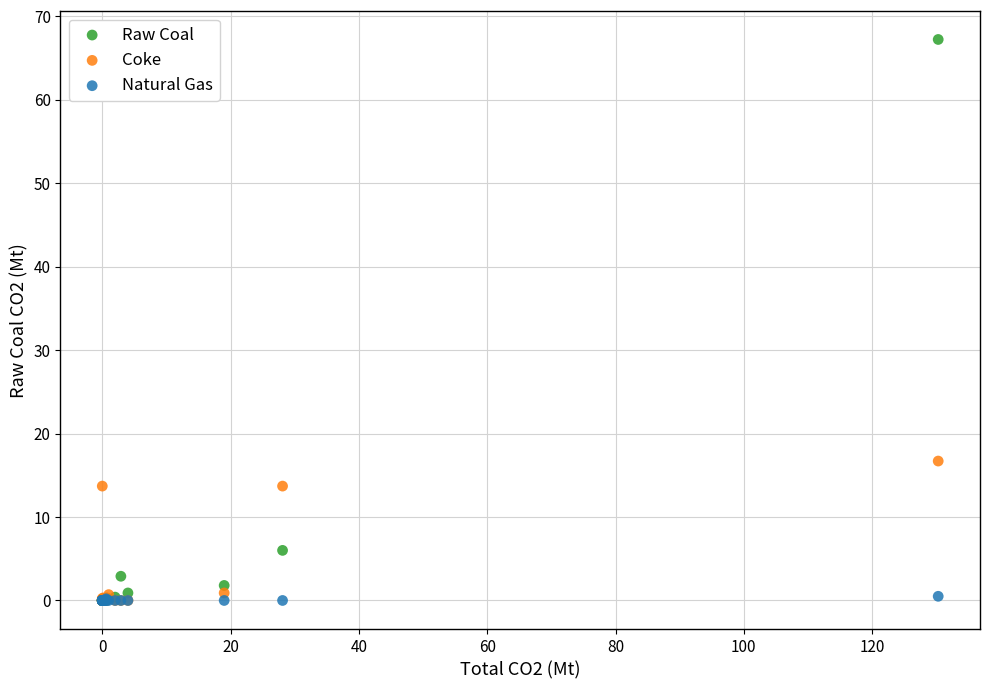

In the Coke series, what Y value is closest to 8?

13.7